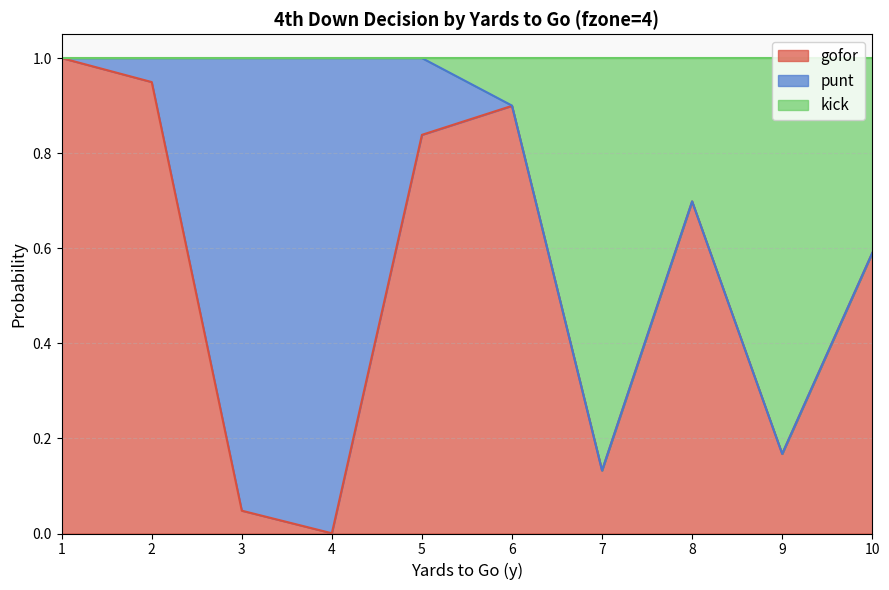

True or false: kick and gofor intersect in this chart.

False